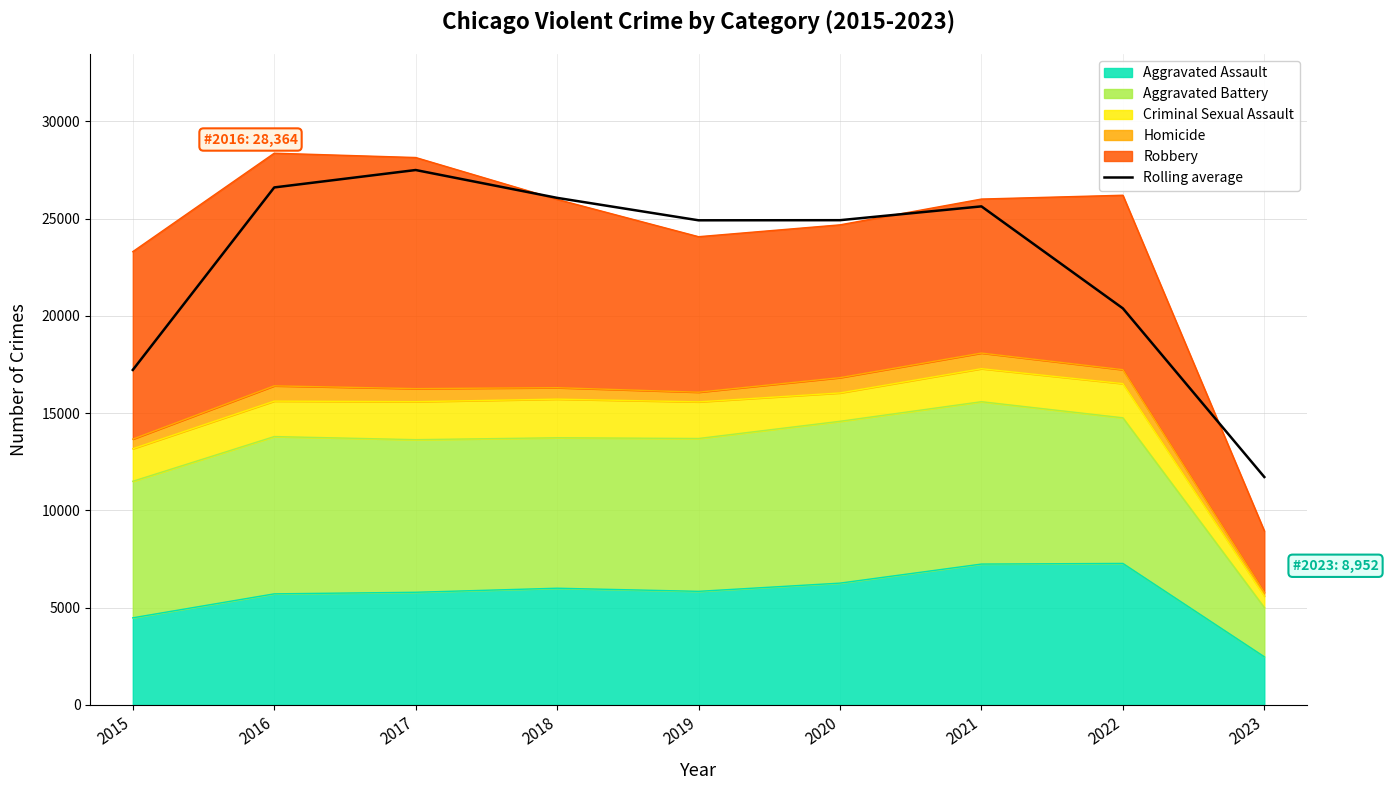

Where is the data nearest to the value 19608?

2022